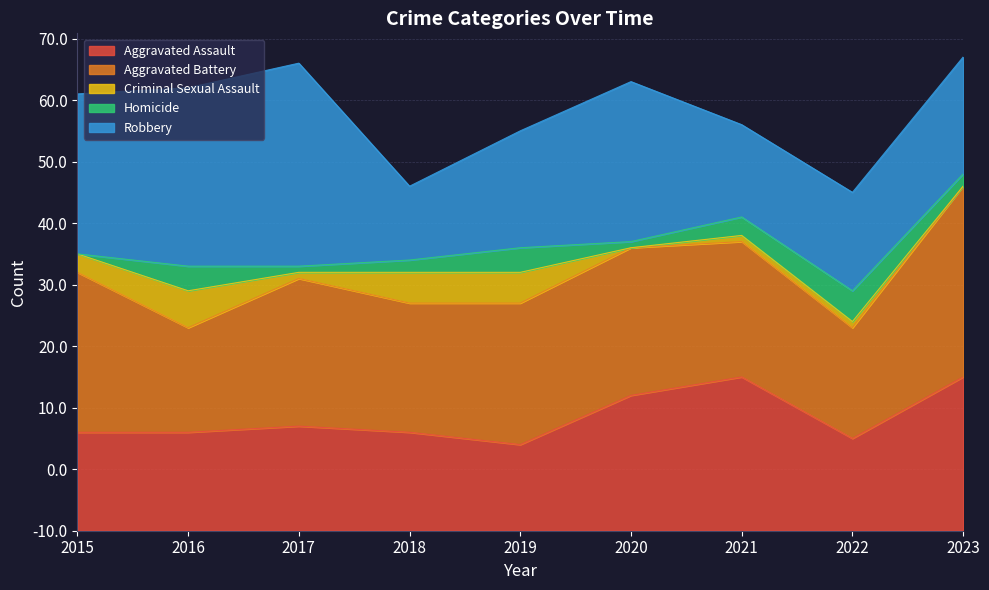

Count the number of categories in the chart.

9